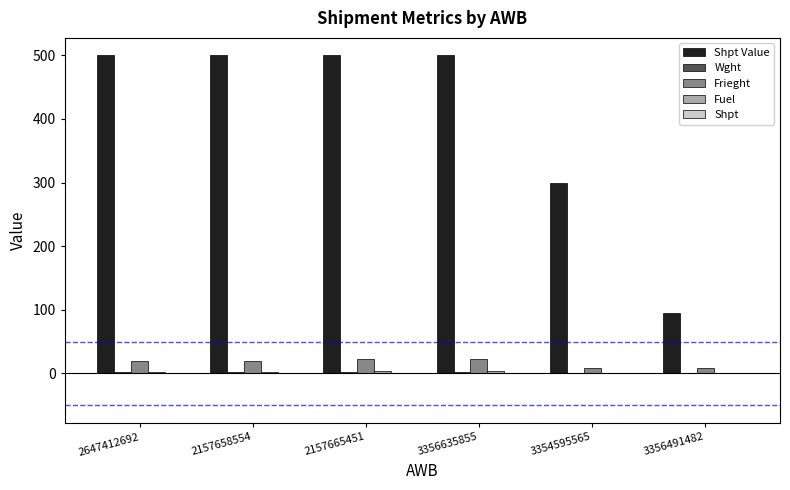

Is it true that Frieght equals 9.2 at 3354595565?

True